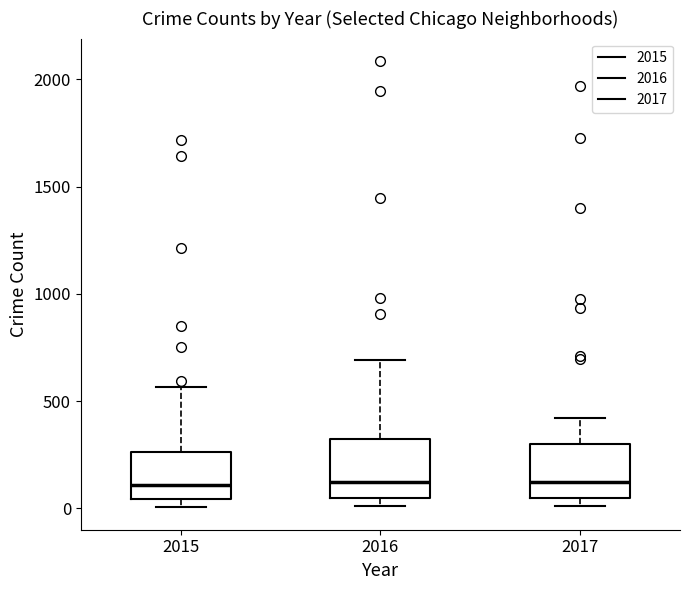

Where is the upper edge of the box at x = 2017 on the y-axis? The values are not printed on the chart, so give them approximately, as read against the axis.

300